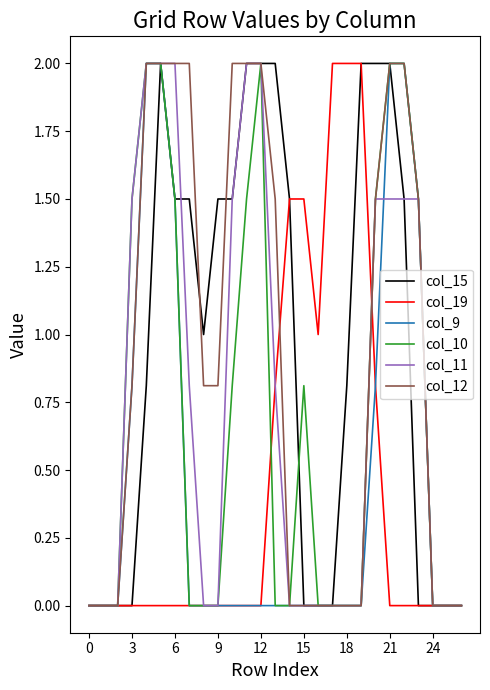

What is the highest value of the col_19 series?

2.0